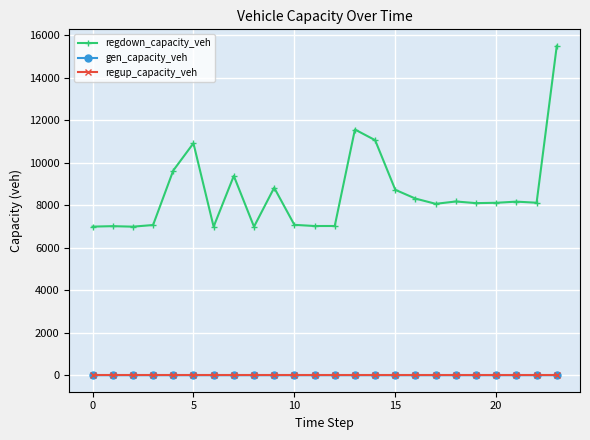

True or false: regup_capacity_veh and gen_capacity_veh intersect in this chart.

False